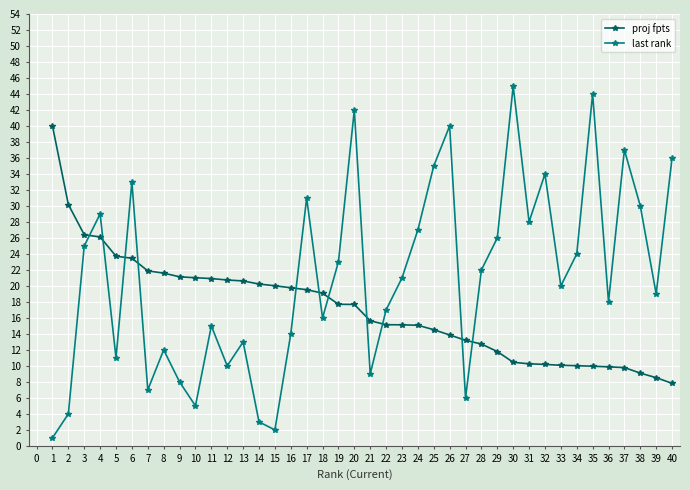

What is the maximum value shown in the chart?

45.0